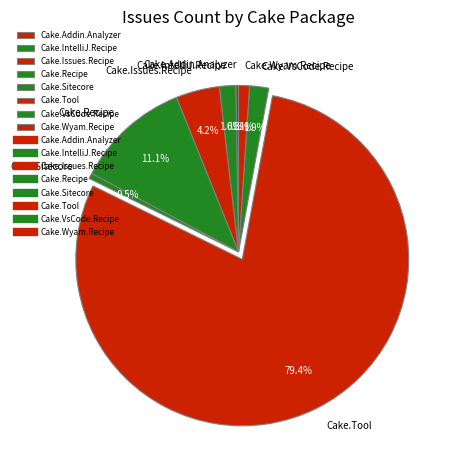

Approximately how many times larger is the value at Cake.IntelliJ.Recipe compared to Cake.Wyam.Recipe?

1.5